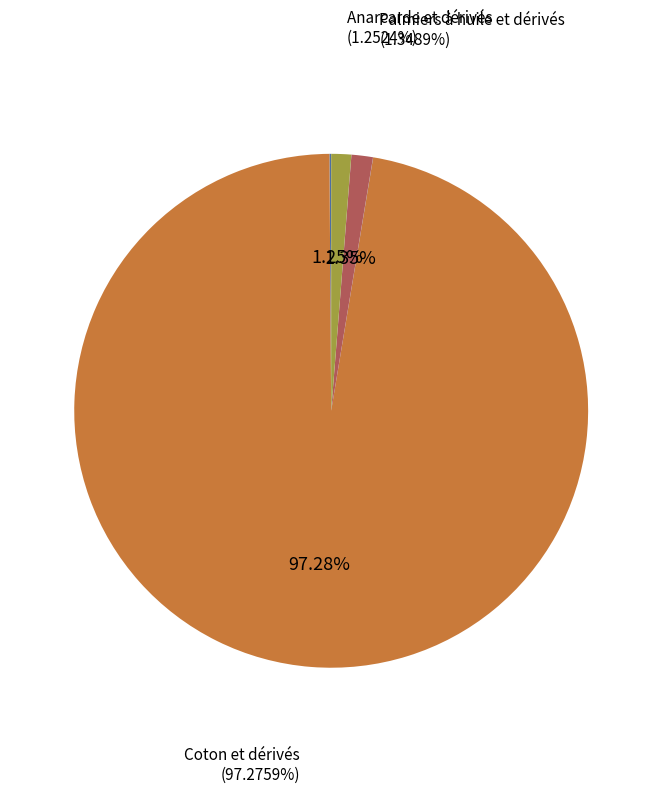

Count the number of slices in the pie.

7